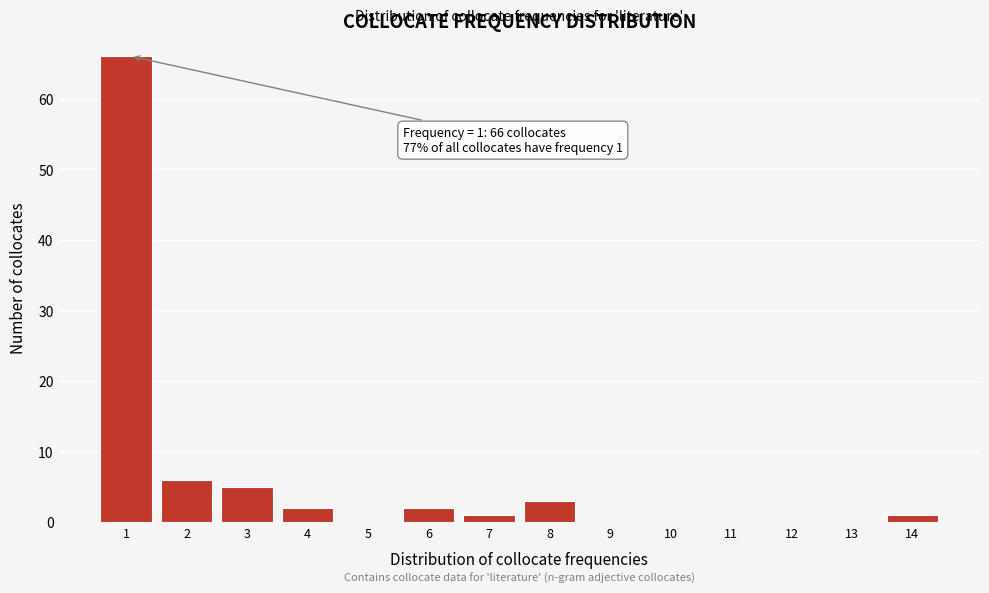

Reading left to right, what are all the values shown in this chart?

1=66	2=6	3=5	4=2	5=0	6=2	7=1	8=3	9=0	10=0	11=0	12=0	13=0	14=1